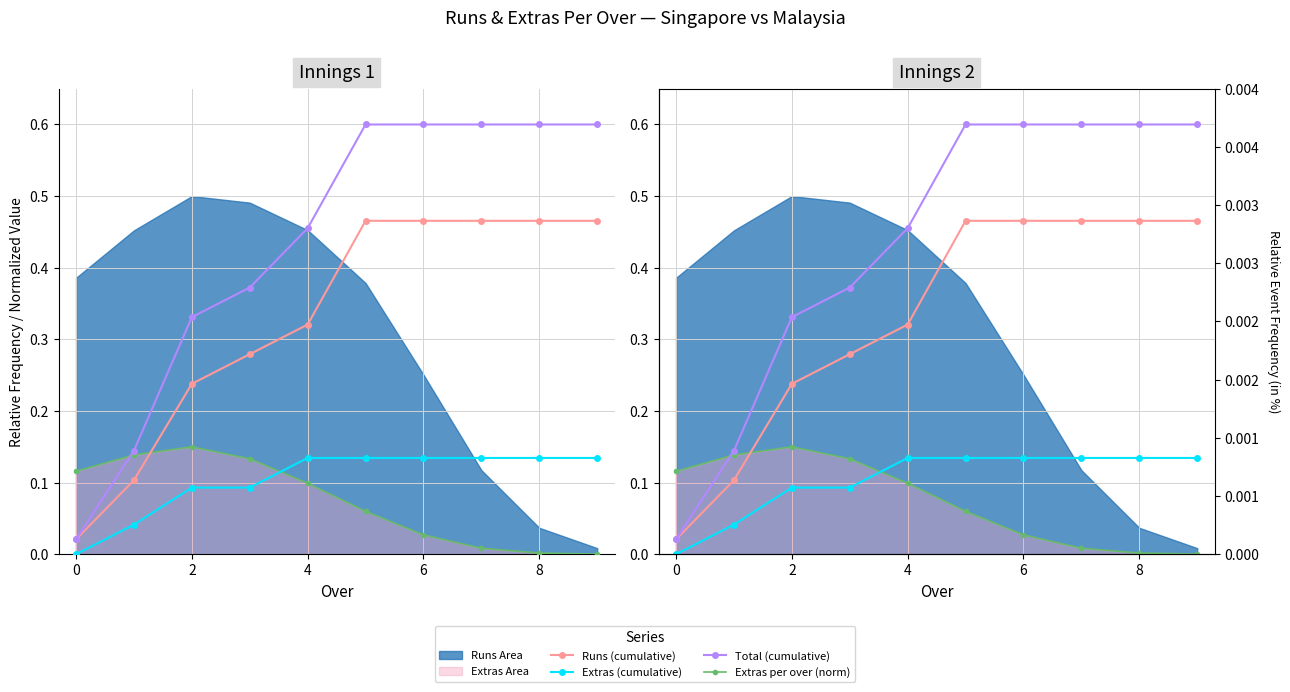

True or false: Runs (cumulative) has a value of 0.5 at 8.

True